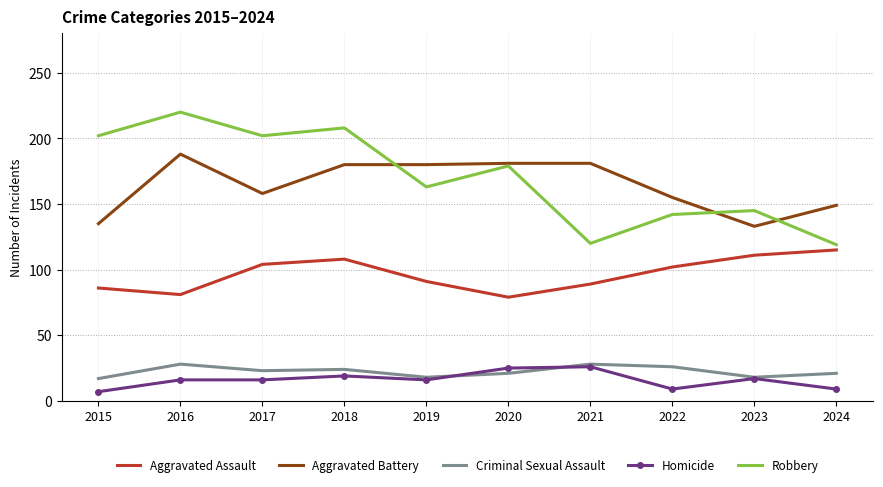

True or false: Aggravated Assault has a value of 91 at 2019.

True